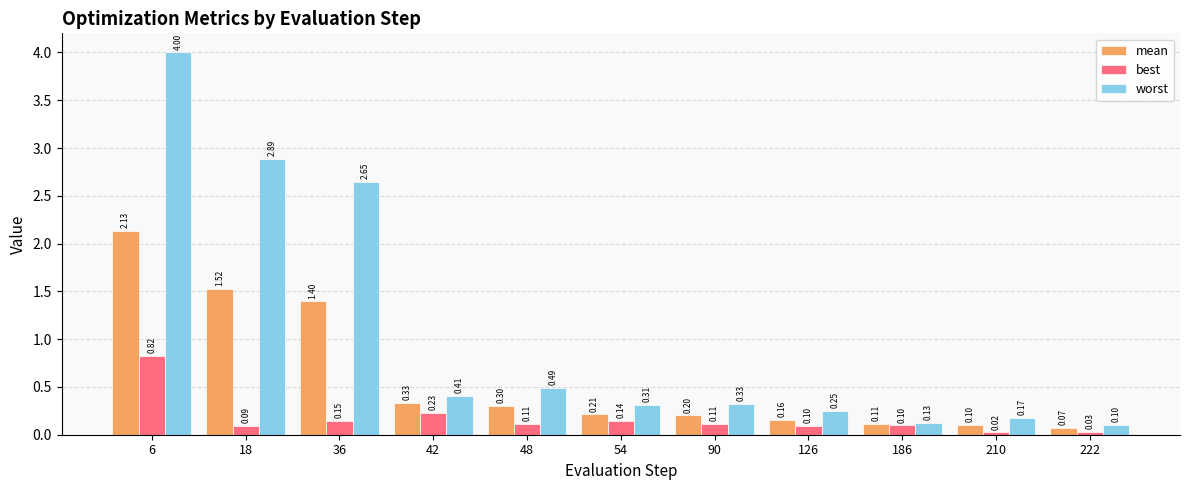

Does the chart contain any negative values?

No